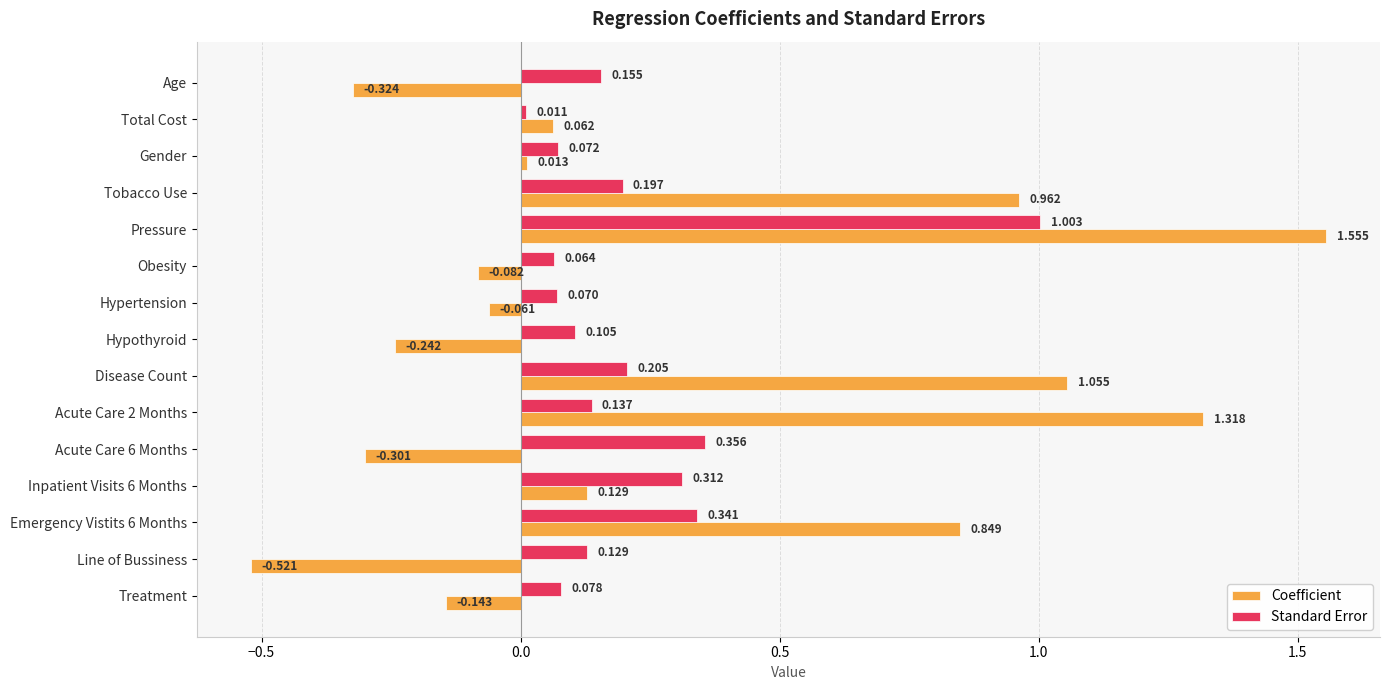

At which label does Coefficient reach its peak?

Pressure